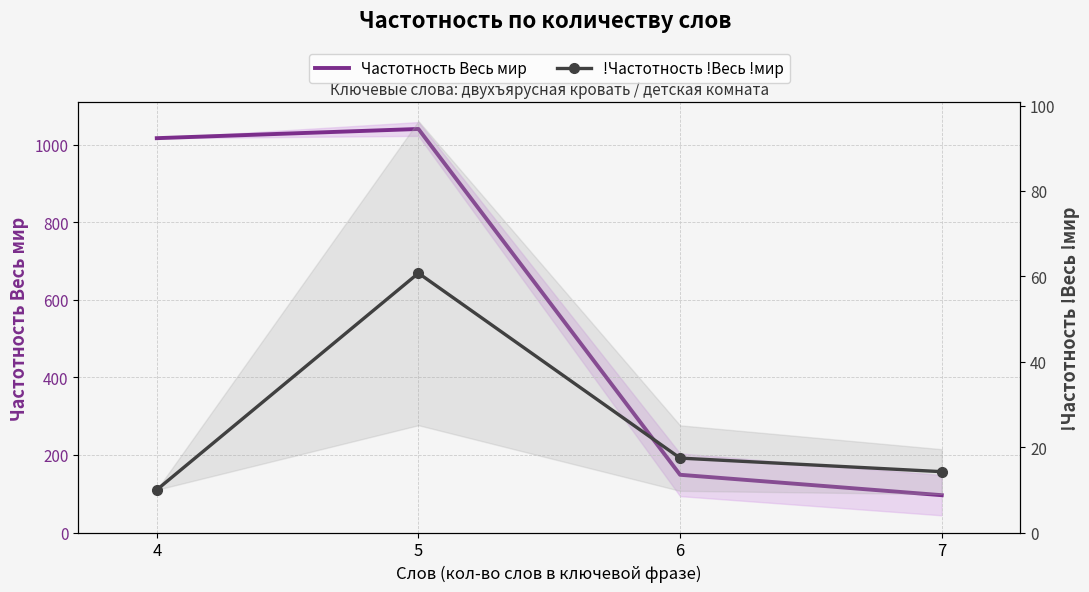

Which series changed the most between 5 and 7?

Частотность Весь мир